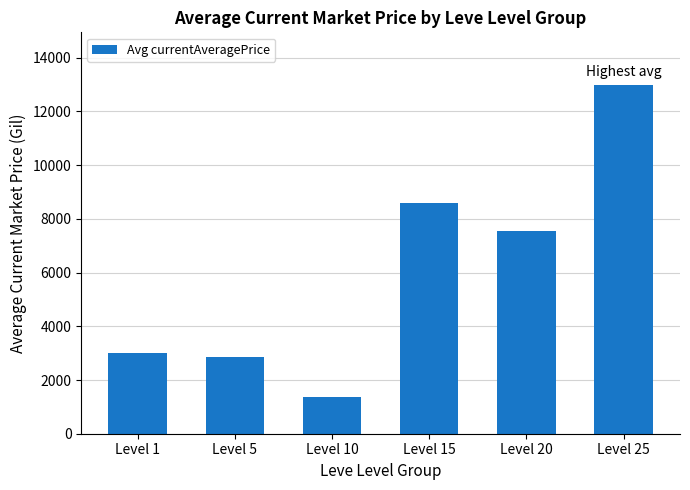

What is the smallest value displayed?

1356.4